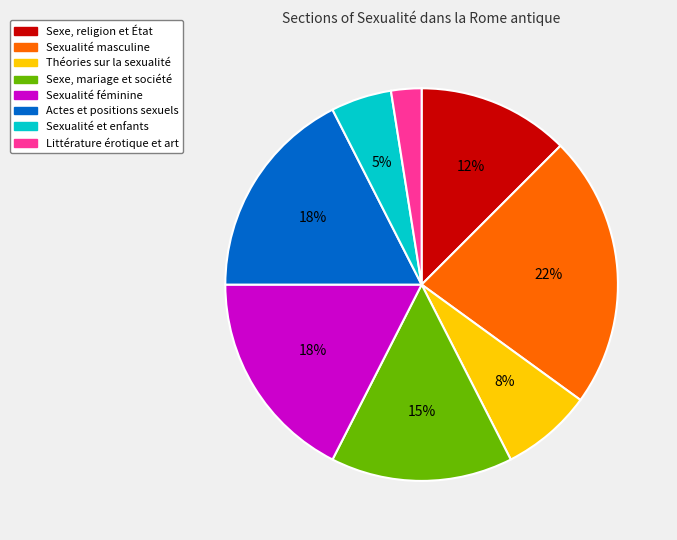

To the nearest percent, what is the difference between the Sexualité masculine and Sexualité et enfants slice percentages?

17%